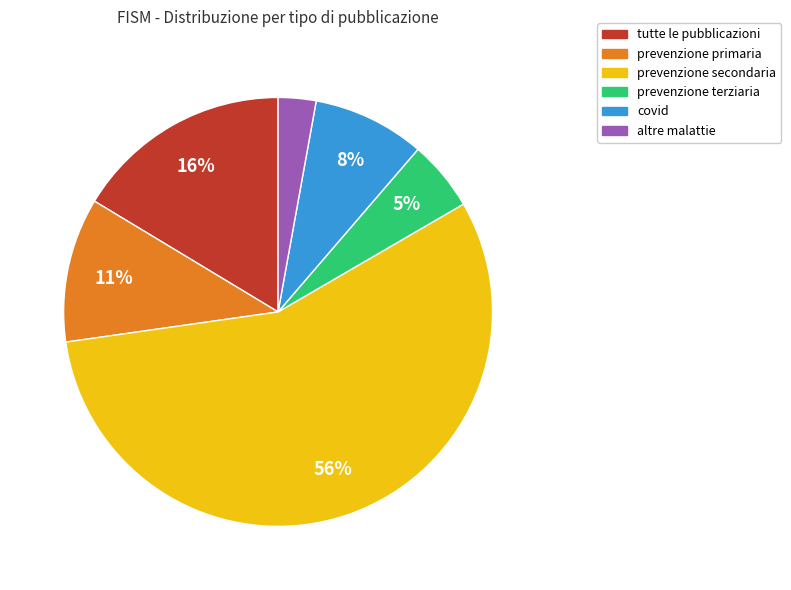

To the nearest percent, what percentage of the pie is prevenzione primaria?

11%